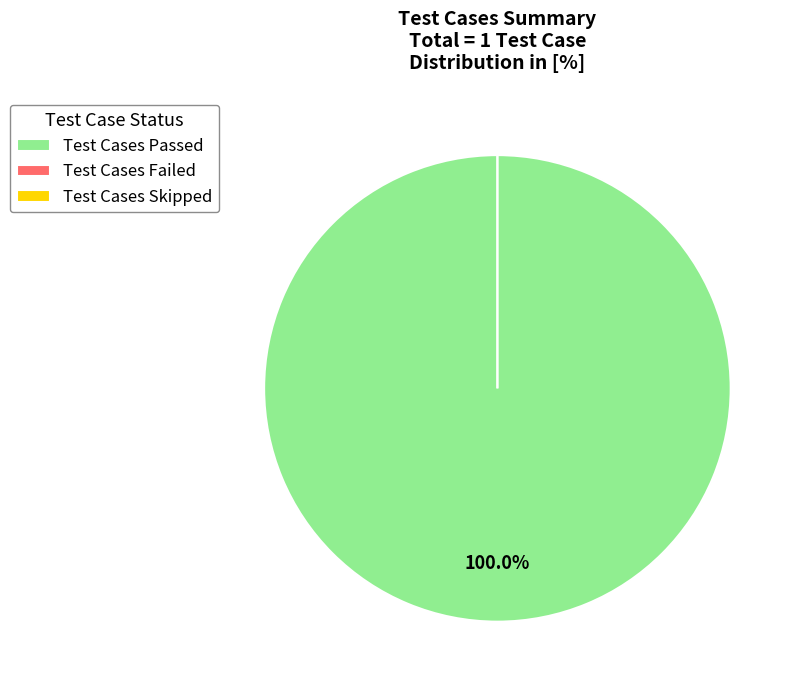

Combined, do Test Cases Passed and Test Cases Failed account for over 50%?

Yes